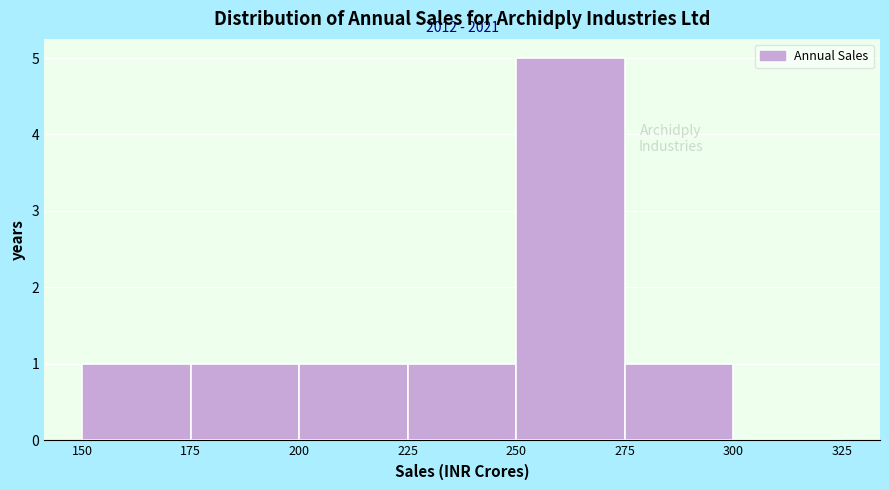

Over which range of the x-axis is the bar tallest?

250 to 275